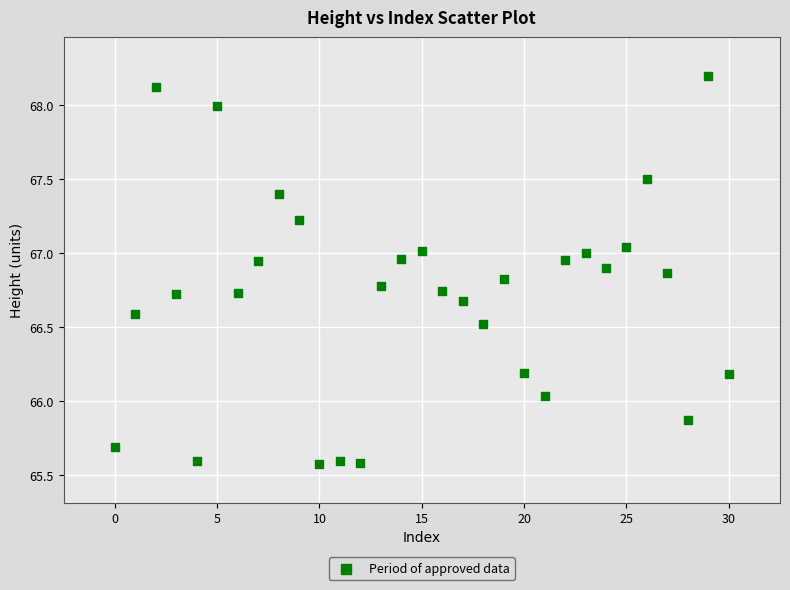

What is the range of Y values (max minus min)?

2.6